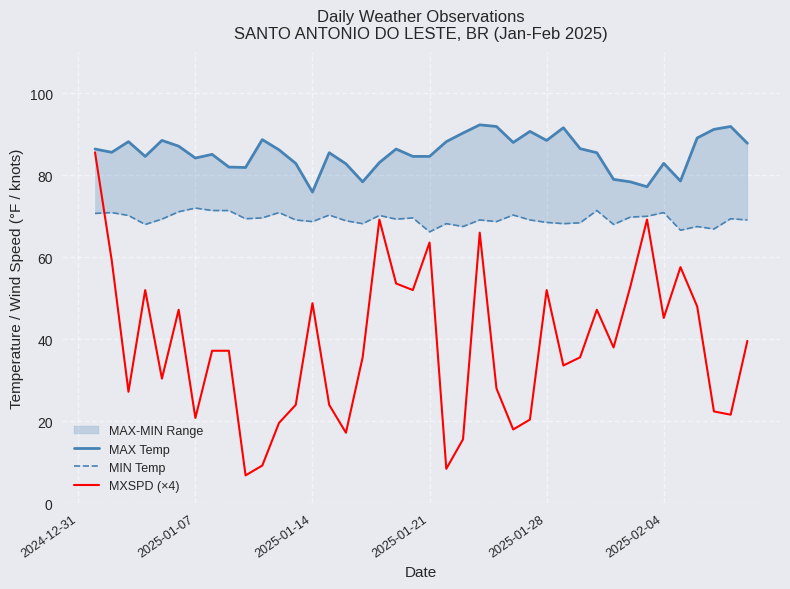

True or false: MAX Temp and MIN Temp intersect in this chart.

False